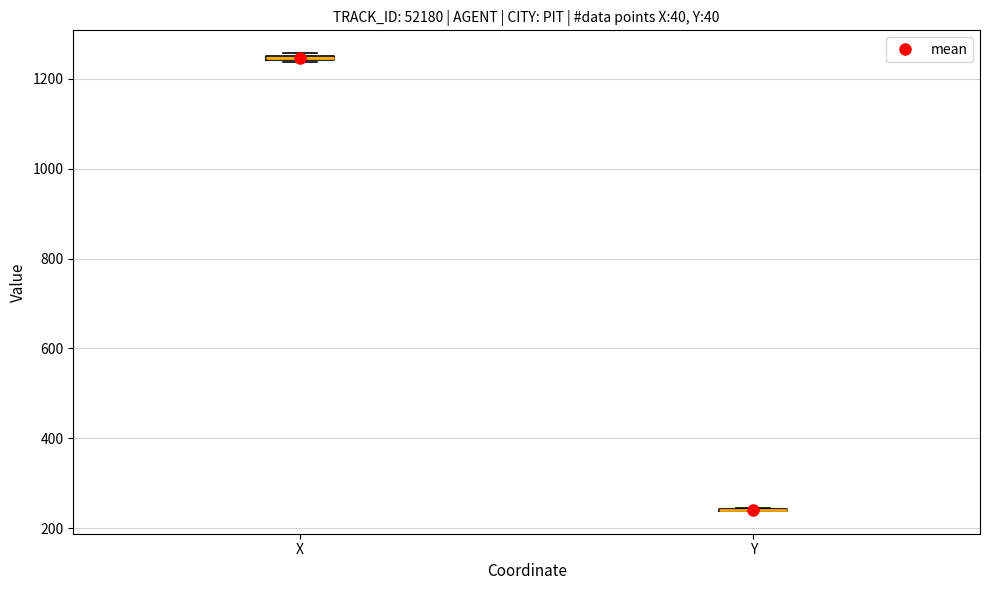

Where is the upper edge of the box for X on the y-axis? The values are not printed on the chart, so give them approximately, as read against the axis.

1260